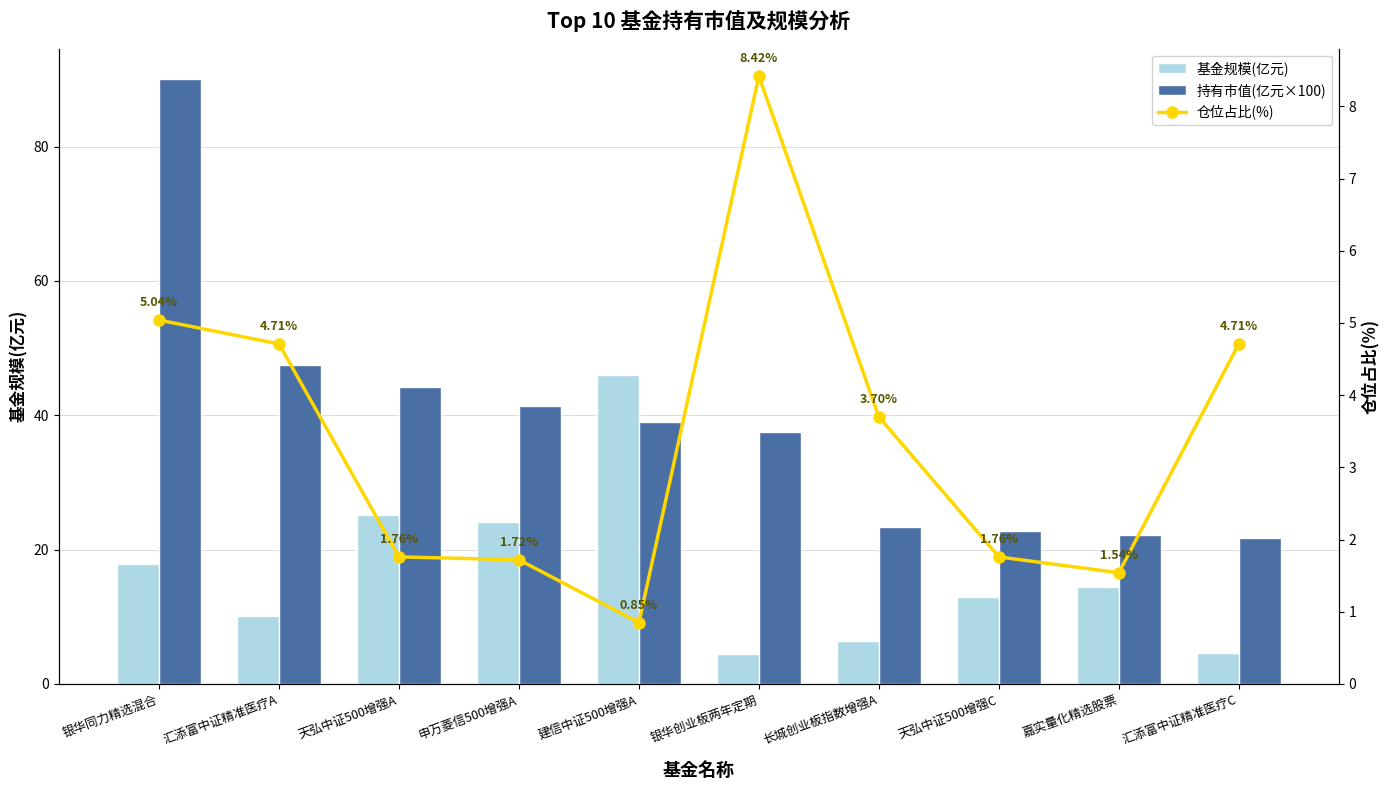

Which category has the lowest value in the 仓位占比(%) series?

建信中证500增强A